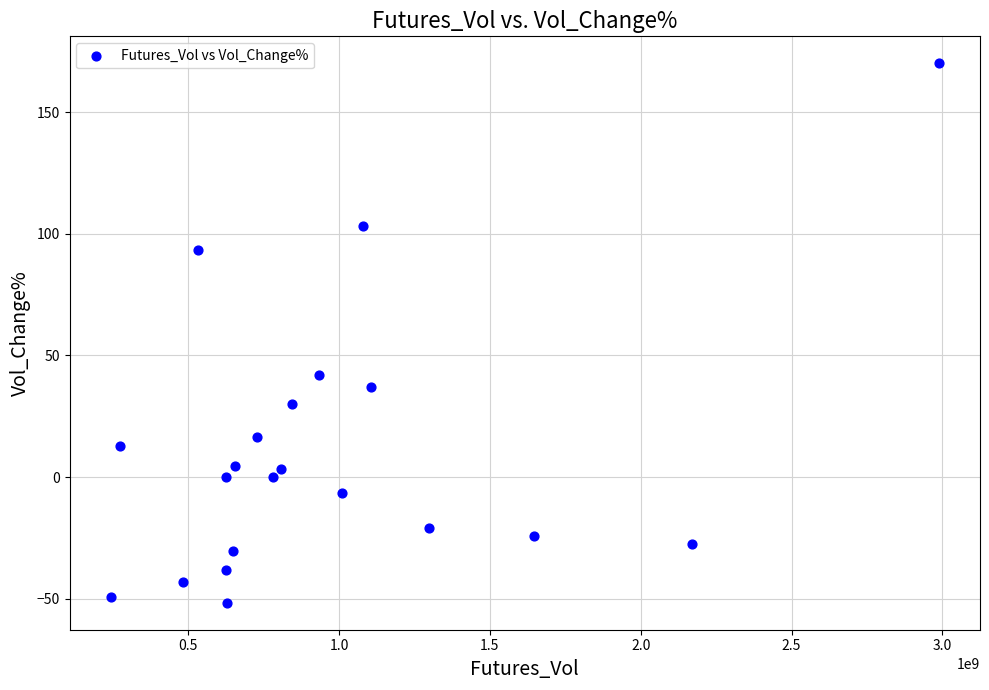

What is the range of X values (max minus min)?

2743320000.0